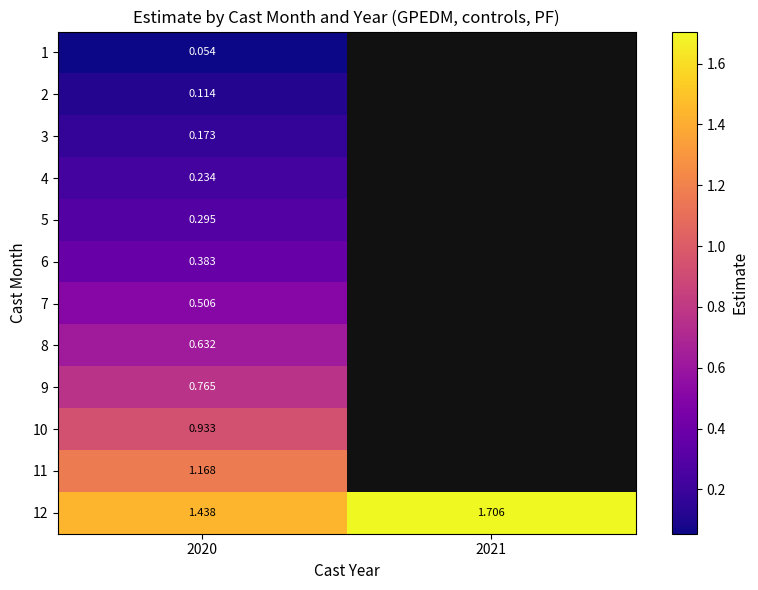

Between 2021 and 2020, which is larger?

2020